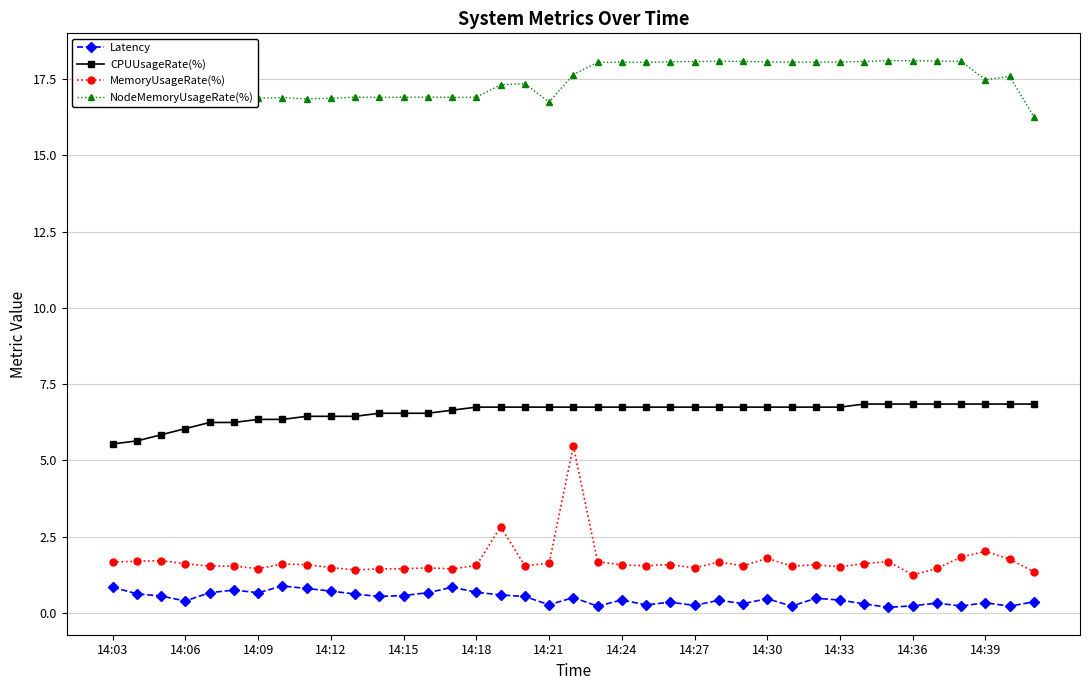

List the series in order of their peak value, highest first.

NodeMemoryUsageRate(%), CPUUsageRate(%), MemoryUsageRate(%), Latency